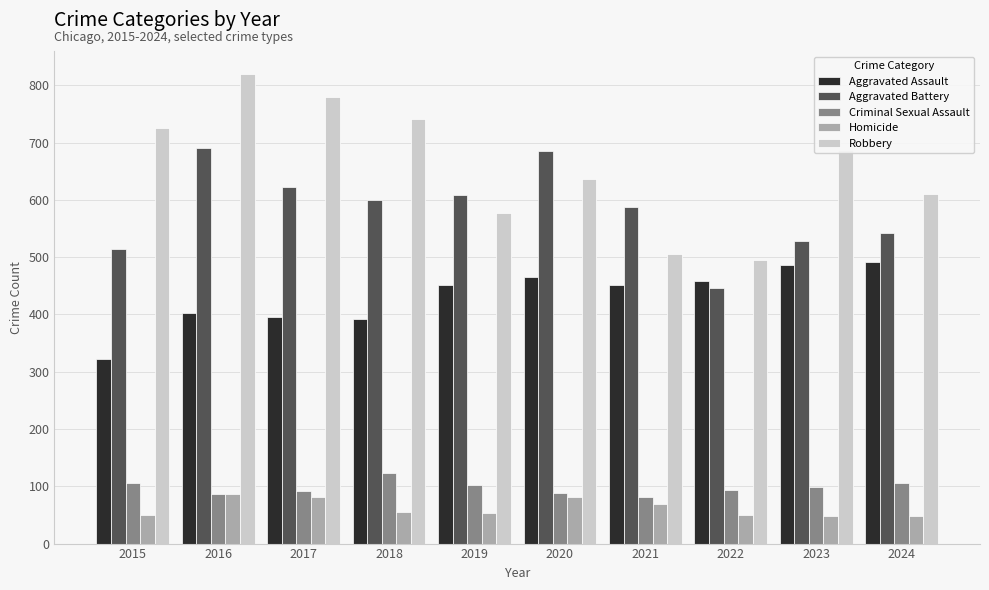

What is the value of the Criminal Sexual Assault bar at the 10th from the left?

106